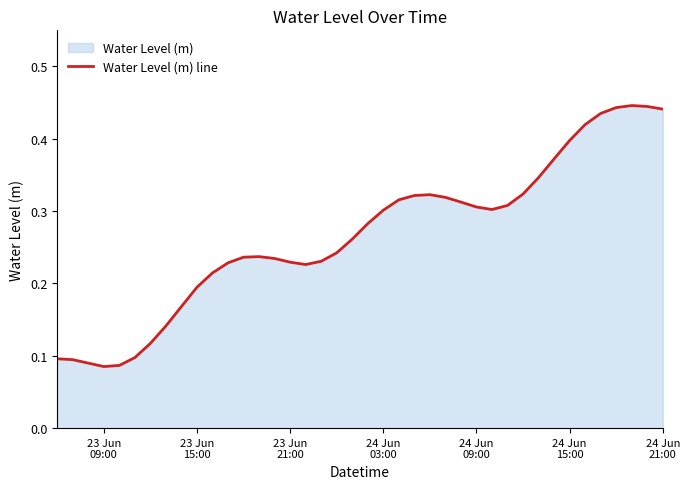

How many lines are shown in the chart?

1